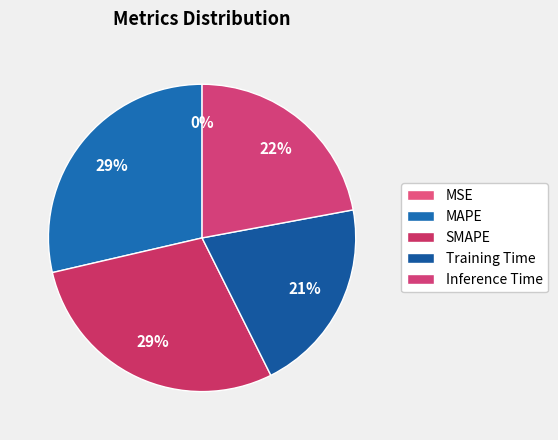

To the nearest percent, what is the combined percentage of Inference Time and MAPE?

51%